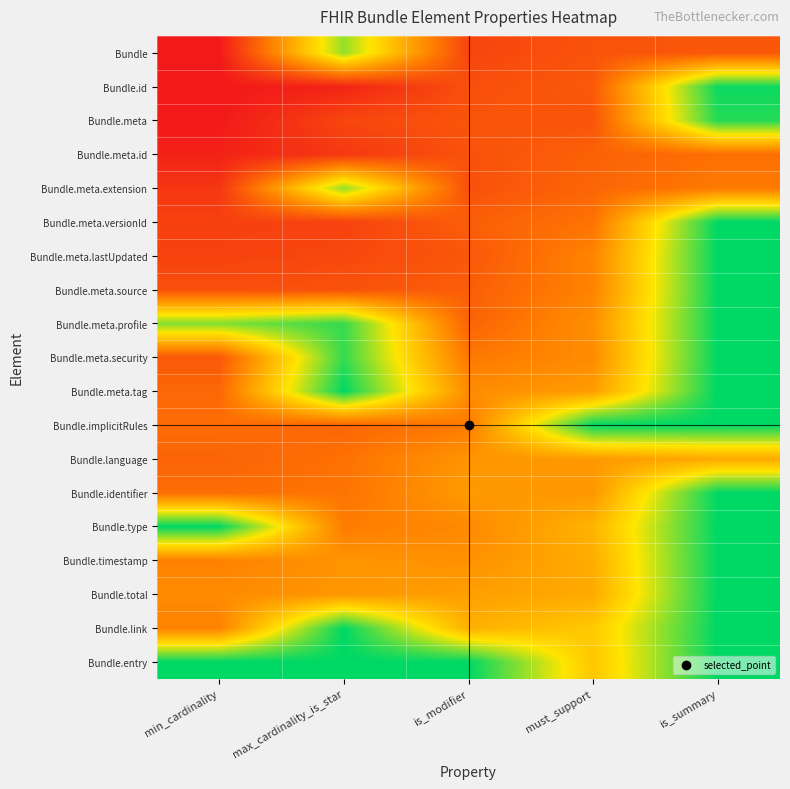

Reading left to right, transcribe all the data shown in this chart.

Bundle: min_cardinality=0.0	max_cardinality_is_star=0.8	is_modifier=0.1	must_support=0.2	is_summary=0.2
Bundle.id: min_cardinality=0.0	max_cardinality_is_star=0.0	is_modifier=0.2	must_support=0.2	is_summary=1.0
Bundle.meta: min_cardinality=0.0	max_cardinality_is_star=0.1	is_modifier=0.2	must_support=0.2	is_summary=1.0
Bundle.meta.id: min_cardinality=0.0	max_cardinality_is_star=0.1	is_modifier=0.2	must_support=0.2	is_summary=0.3
Bundle.meta.extension: min_cardinality=0.1	max_cardinality_is_star=0.8	is_modifier=0.2	must_support=0.3	is_summary=0.3
Bundle.meta.versionId: min_cardinality=0.1	max_cardinality_is_star=0.1	is_modifier=0.2	must_support=0.3	is_summary=1.0
Bundle.meta.lastUpdated: min_cardinality=0.1	max_cardinality_is_star=0.2	is_modifier=0.2	must_support=0.4	is_summary=1.0
Bundle.meta.source: min_cardinality=0.2	max_cardinality_is_star=0.2	is_modifier=0.2	must_support=0.3	is_summary=1.0
Bundle.meta.profile: min_cardinality=0.8	max_cardinality_is_star=0.9	is_modifier=0.2	must_support=0.4	is_summary=1.0
Bundle.meta.security: min_cardinality=0.2	max_cardinality_is_star=0.9	is_modifier=0.3	must_support=0.4	is_summary=1.0
Bundle.meta.tag: min_cardinality=0.3	max_cardinality_is_star=1.0	is_modifier=0.4	must_support=0.4	is_summary=1.0
Bundle.implicitRules: min_cardinality=0.3	max_cardinality_is_star=0.3	is_modifier=0.3	must_support=1.0	is_summary=1.0
Bundle.language: min_cardinality=0.2	max_cardinality_is_star=0.3	is_modifier=0.4	must_support=0.4	is_summary=0.5
Bundle.identifier: min_cardinality=0.3	max_cardinality_is_star=0.3	is_modifier=0.4	must_support=0.4	is_summary=1.0
Bundle.type: min_cardinality=1.0	max_cardinality_is_star=0.3	is_modifier=0.4	must_support=0.5	is_summary=1.0
Bundle.timestamp: min_cardinality=0.3	max_cardinality_is_star=0.4	is_modifier=0.4	must_support=0.5	is_summary=1.0
Bundle.total: min_cardinality=0.4	max_cardinality_is_star=0.4	is_modifier=0.4	must_support=0.5	is_summary=1.0
Bundle.link: min_cardinality=0.3	max_cardinality_is_star=1.0	is_modifier=0.5	must_support=0.6	is_summary=1.0
Bundle.entry: min_cardinality=1.0	max_cardinality_is_star=1.0	is_modifier=1.0	must_support=0.6	is_summary=1.0